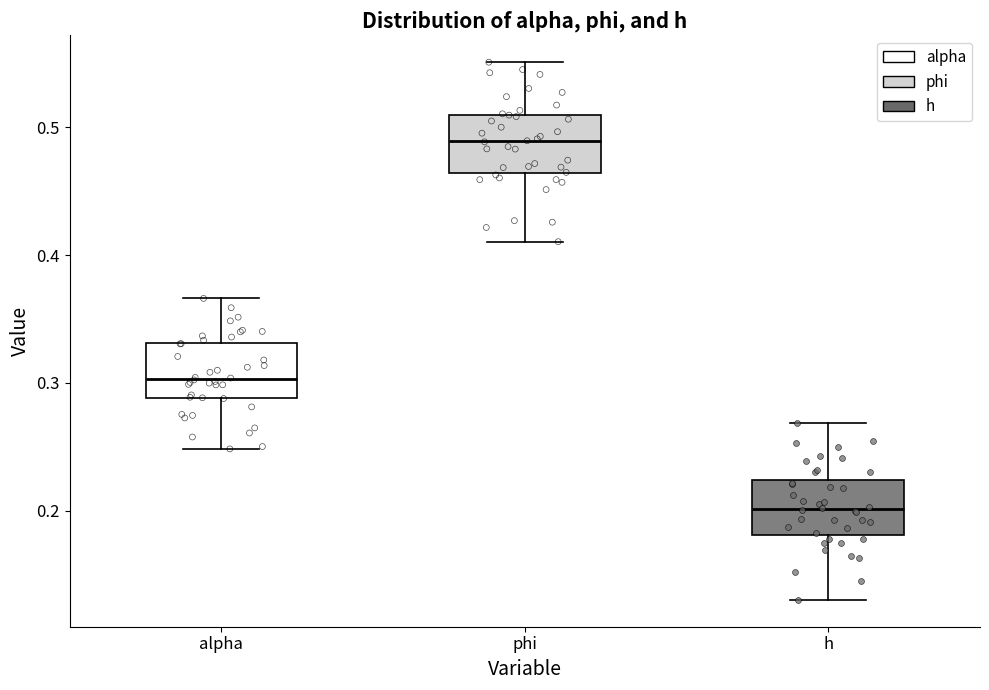

Reading left to right, transcribe this box plot: for each box, give where its median line is, the range the box spans, and where its two whiskers end, as read against the y-axis. The values are not printed on the chart, so give them approximately, as read against the axis.

alpha: median 0.30, box 0.29 to 0.33, whiskers 0.25 to 0.37
phi: median 0.49, box 0.46 to 0.51, whiskers 0.41 to 0.55
h: median 0.20, box 0.18 to 0.22, whiskers 0.13 to 0.27